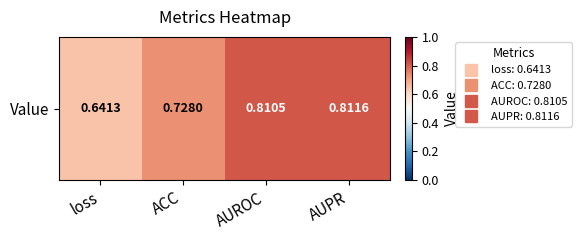

True or false: the data shows 1.4 at AUPR.

False